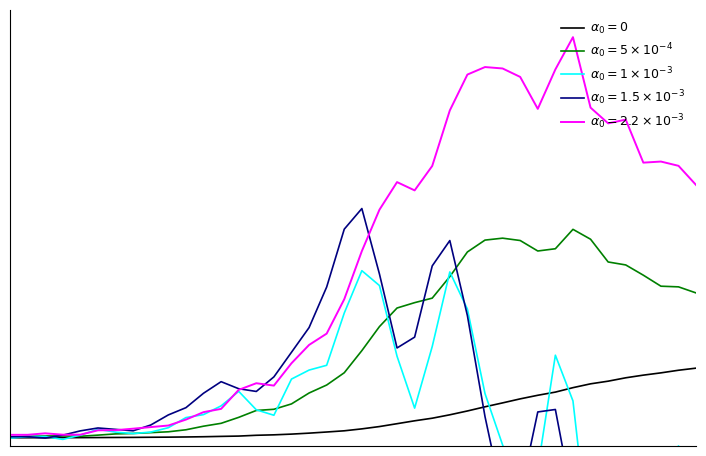

What is the difference between the maximum and minimum values?

0.2